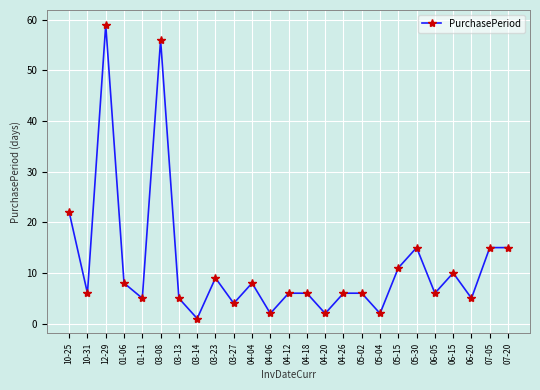

Approximately how many times larger is the value at 04-18 compared to 04-26?

1.0